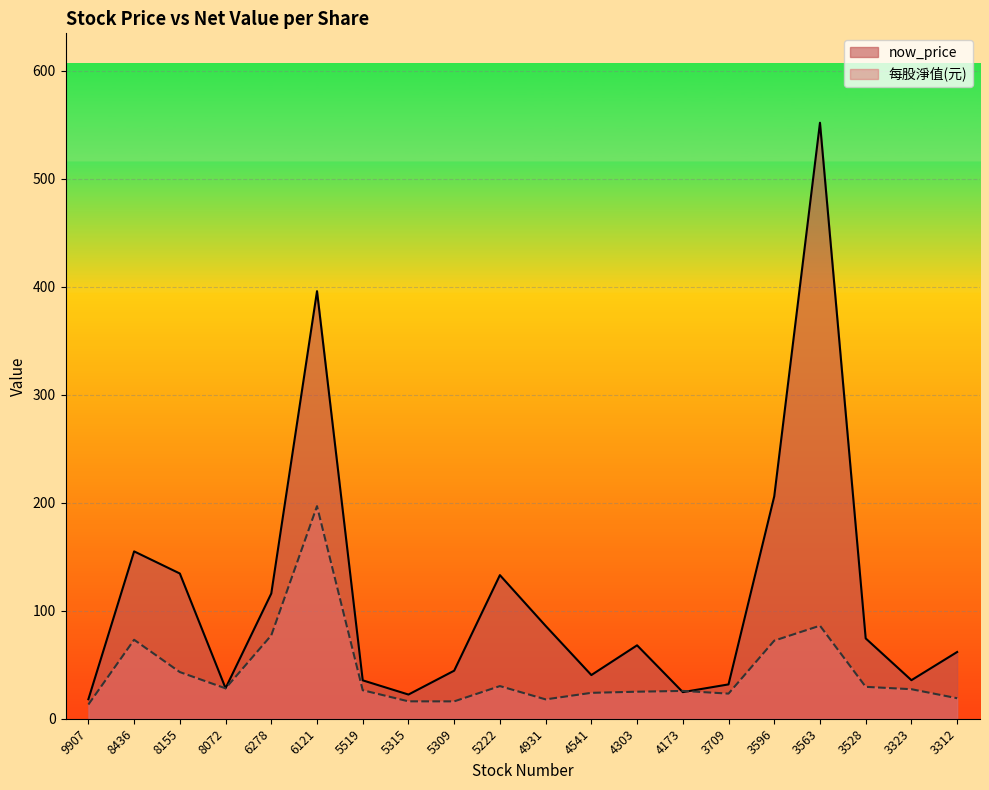

What is the total value across all series at 3596?

278.3